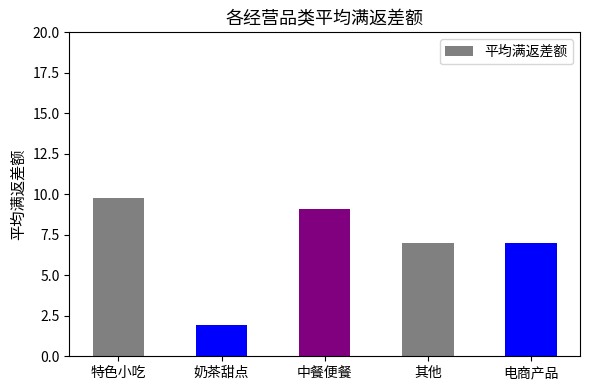

How many bars are there in total?

5